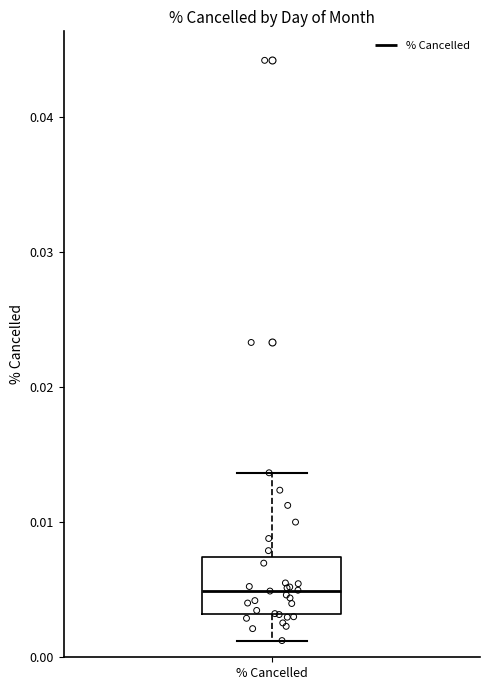

Where is the upper edge of the box for % Cancelled on the y-axis? The values are not printed on the chart, so give them approximately, as read against the axis.

0.007